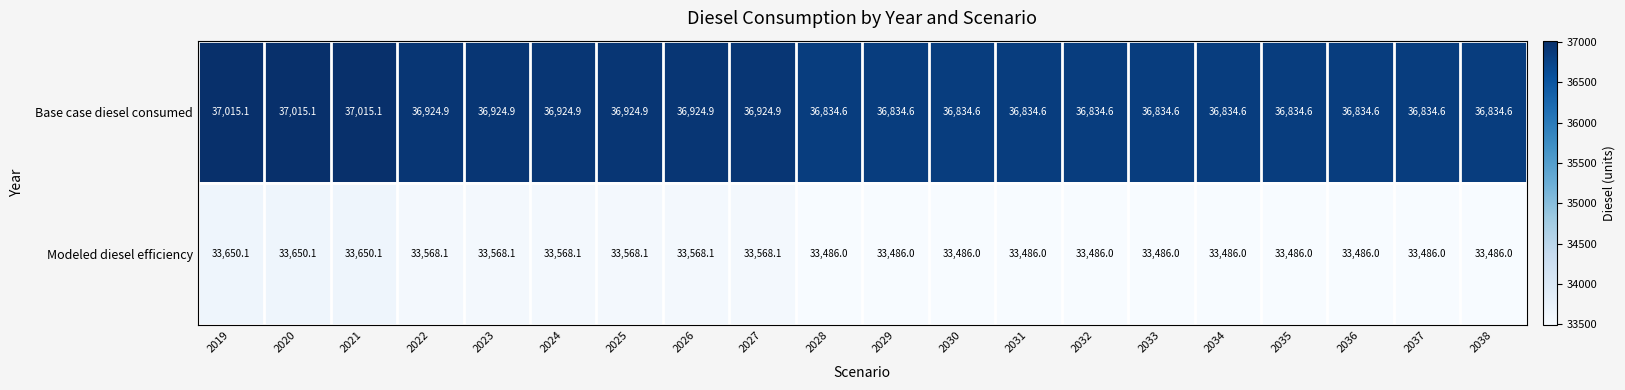

List the series in order of their overall mean, lowest first.

Modeled diesel efficiency, Base case diesel consumed